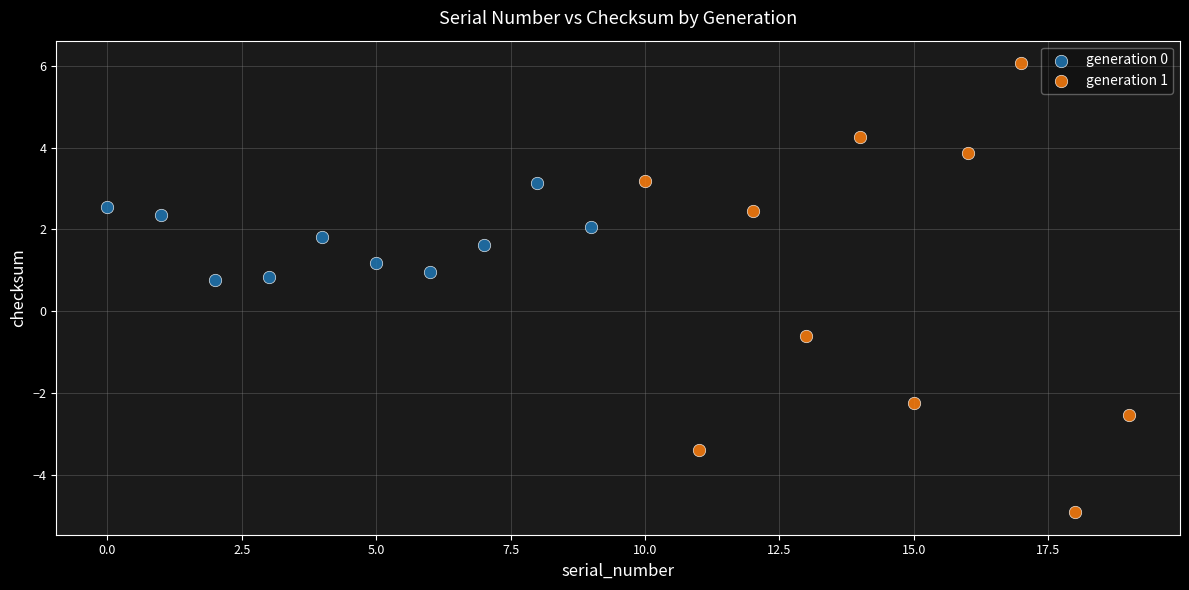

Which series contains the lowest Y value?

generation 1